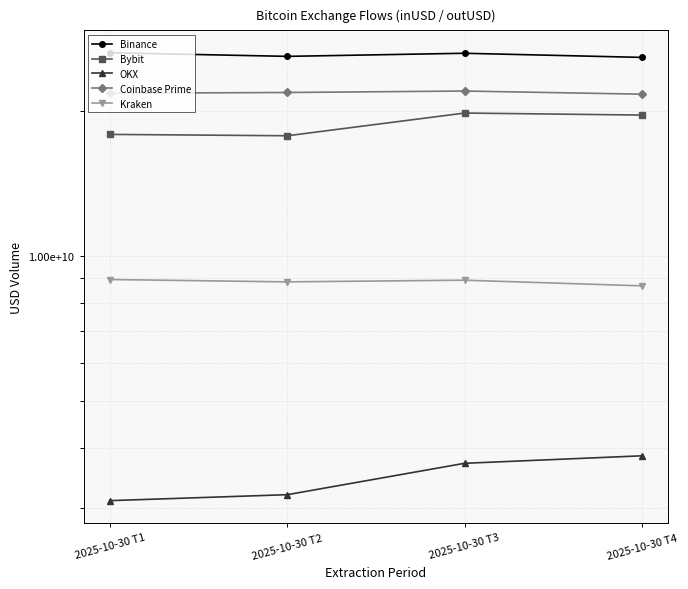

How many interior local valleys does the Kraken series have?

1